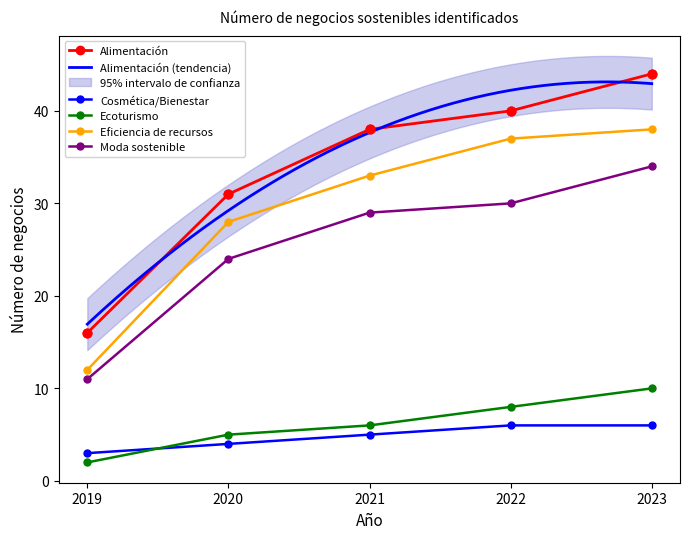

Which series reaches the maximum Y coordinate?

Alimentación